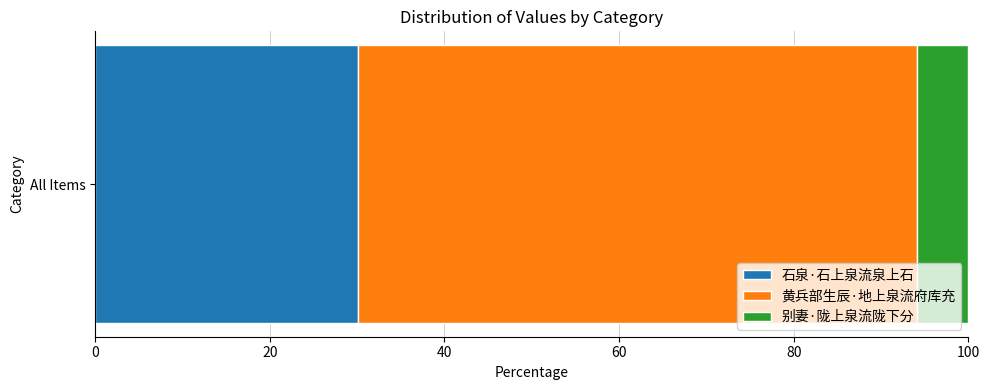

What is the approximate value of 石泉·石上泉流泉上石 at All Items?

30.1